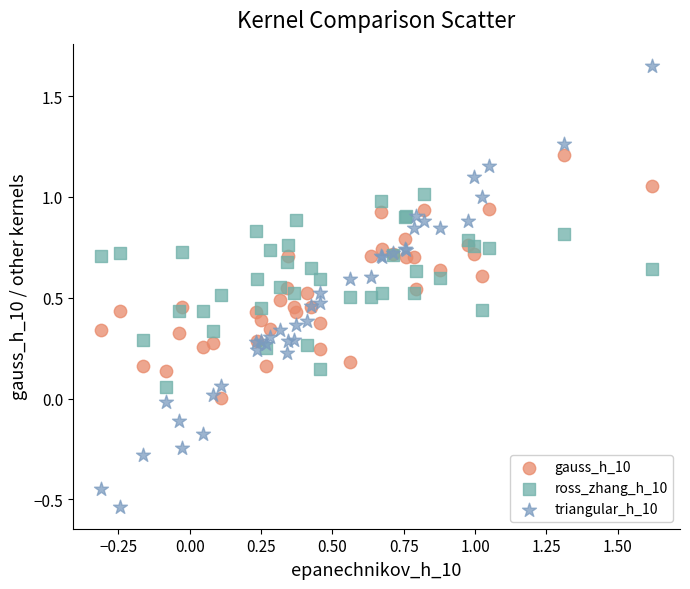

Which series contains the lowest Y value?

triangular_h_10